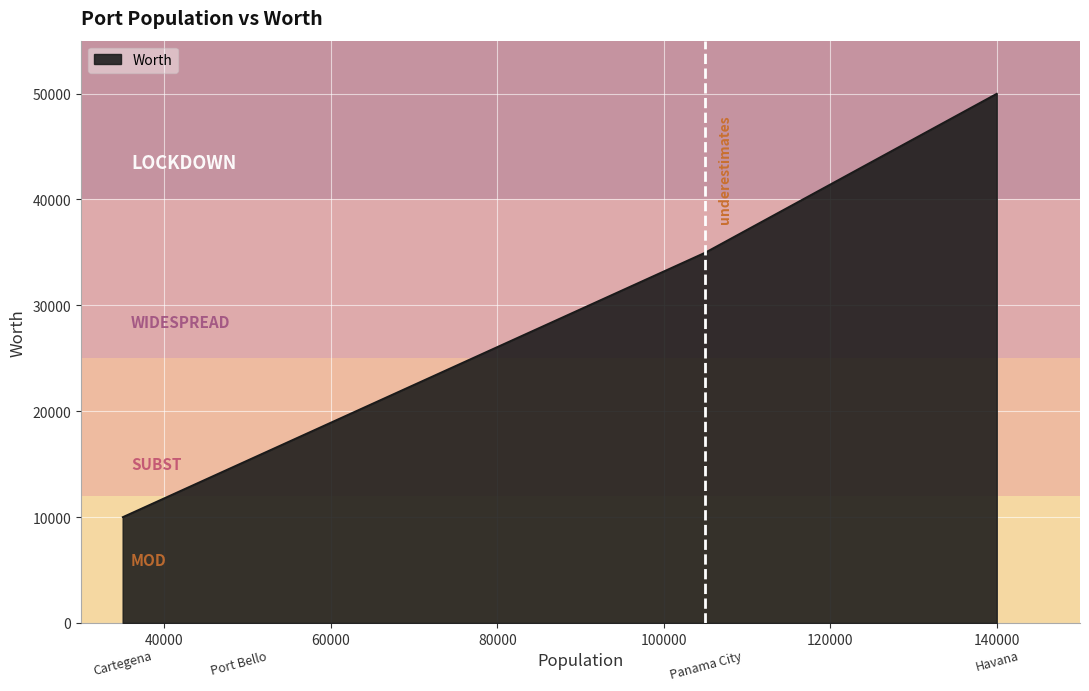

What is the maximum value shown in the chart?

50000